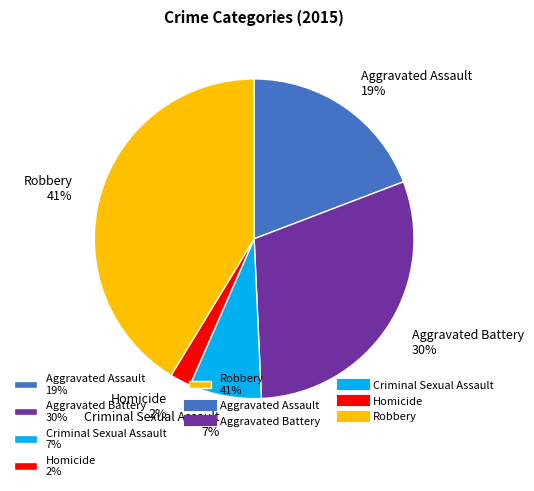

Count the number of slices in the pie.

5